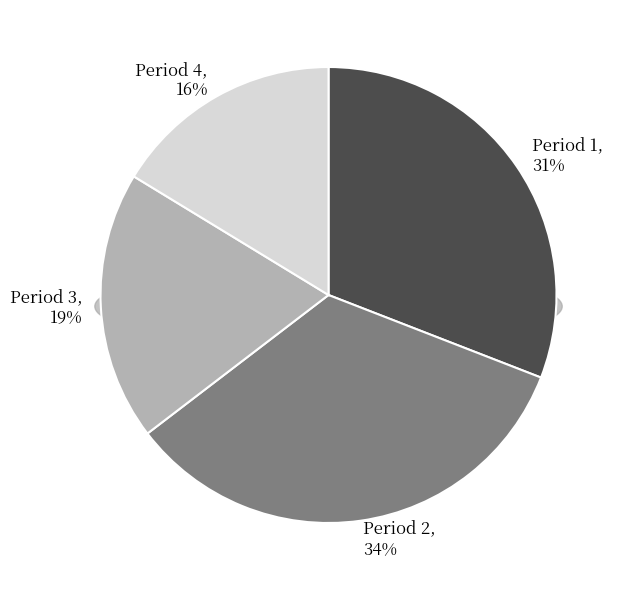

Combined, do Period 3 and Period 4 account for over 50%?

No